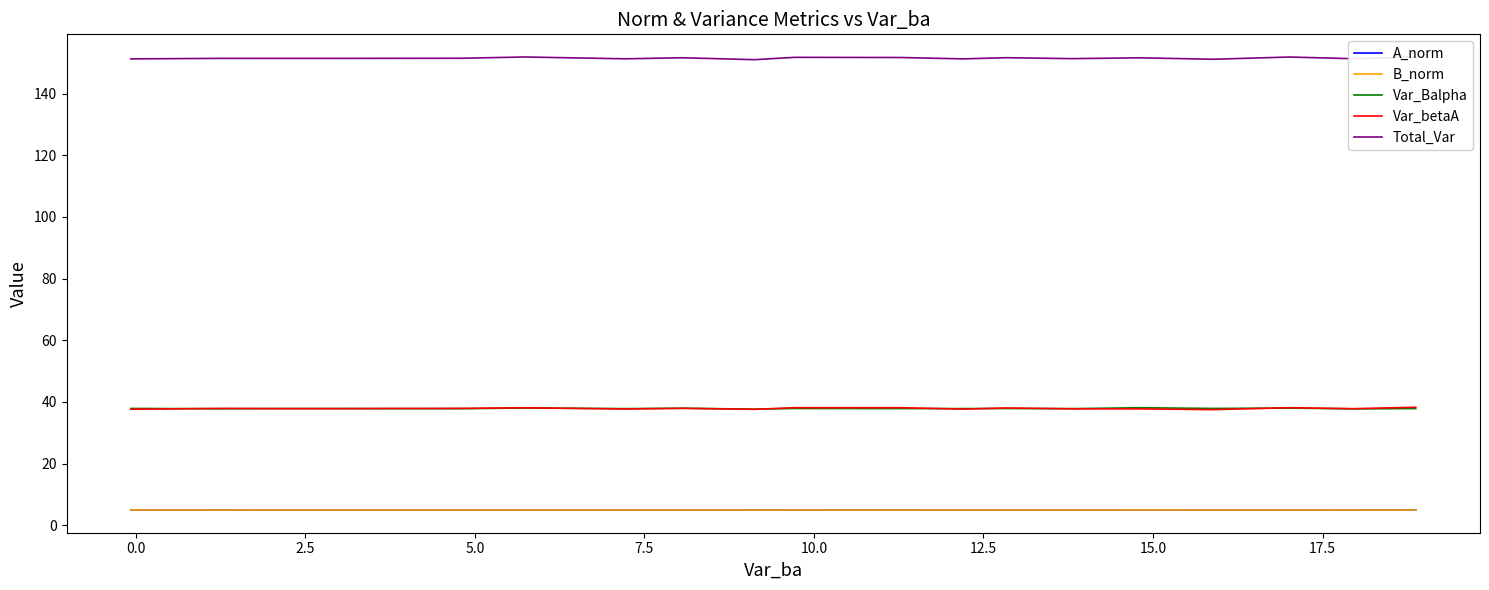

In Var_betaA, how many points are higher than both neighbors (excluding endpoints)?

6